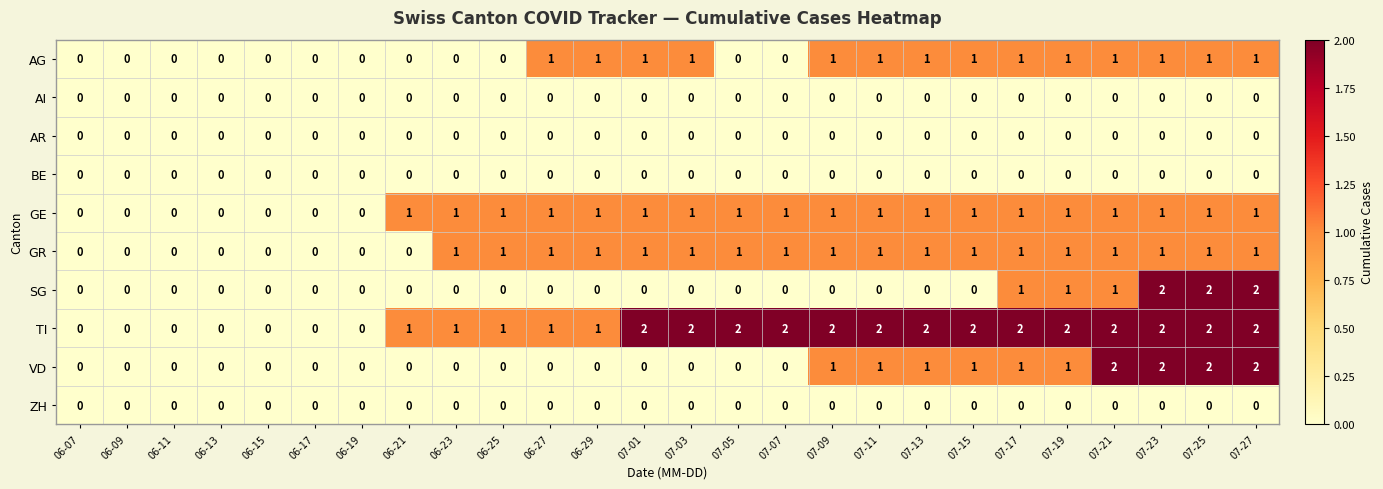

Is the value of VD at 07-11 greater than the value of AI at 07-15?

Yes